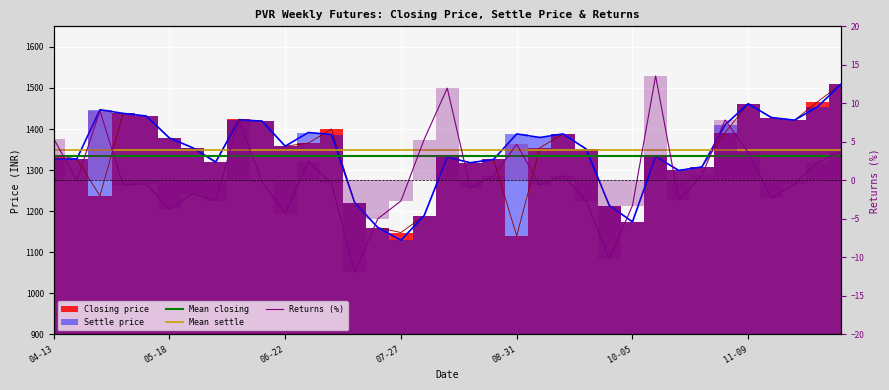

At which label does Mean settle reach its peak?

04-13